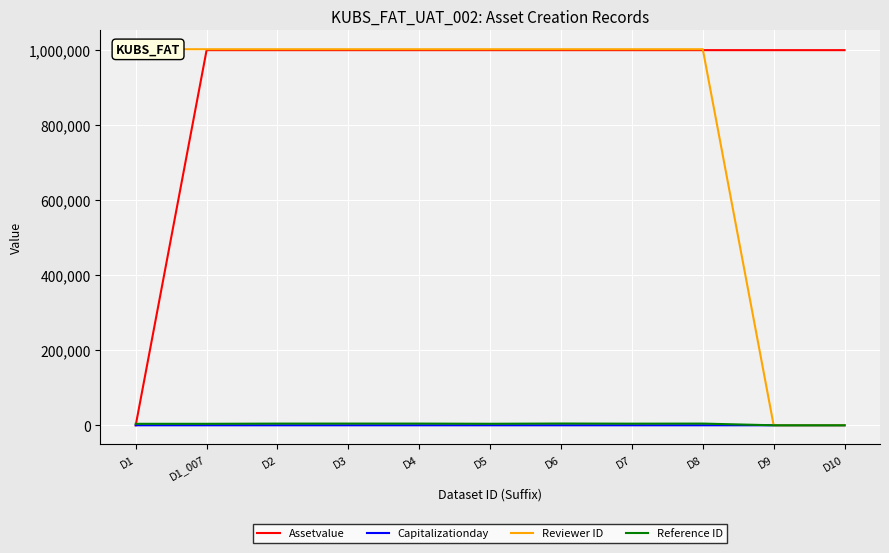

What is the label of the 11th point from the right?

D1